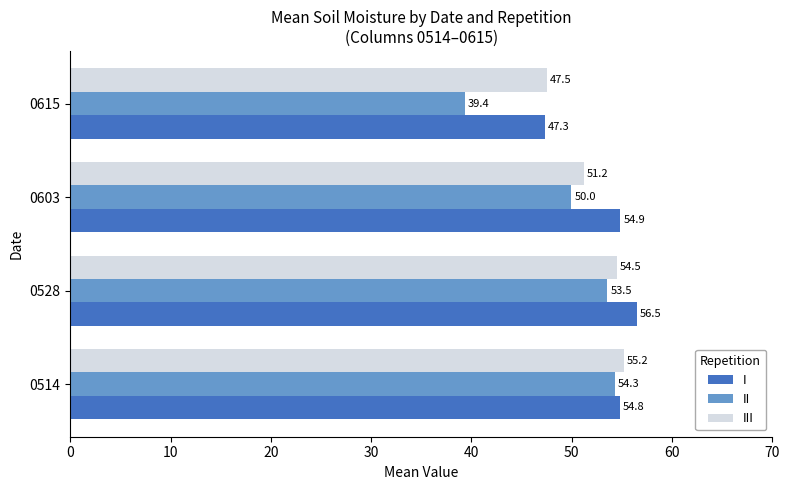

Count the number of data series in this chart.

3